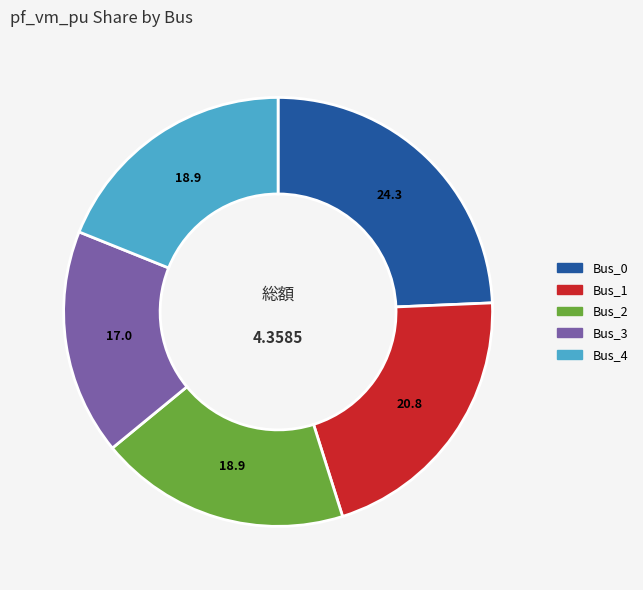

Between Bus_2 and Bus_1, which is larger?

Bus_1